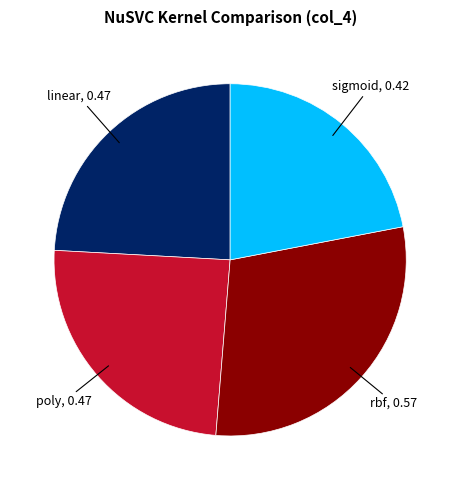

Is there any slice that represents more than half of the pie?

No